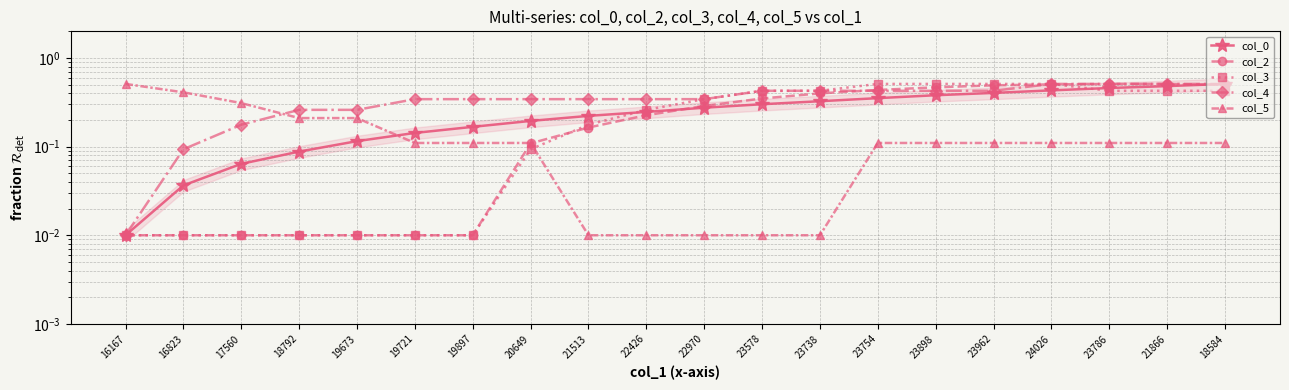

At how many categories does at least one series exceed 0?

20